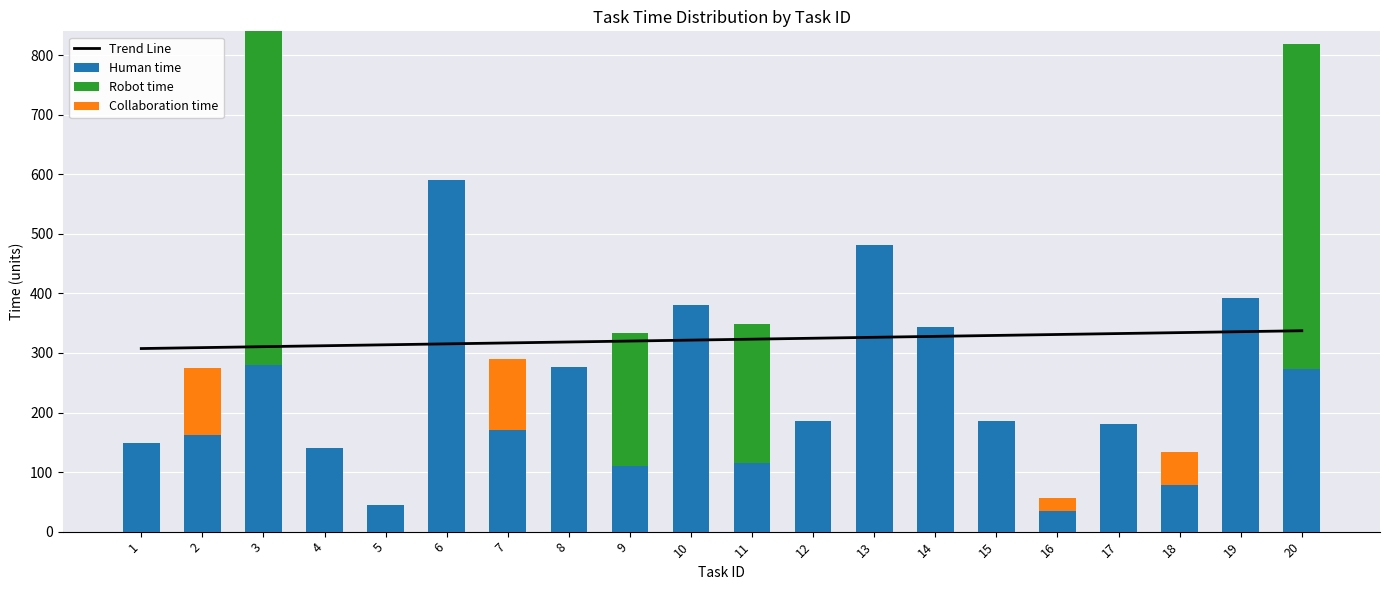

Is the value of Trend Line at 10 greater than the value of Collaboration time at 2?

Yes